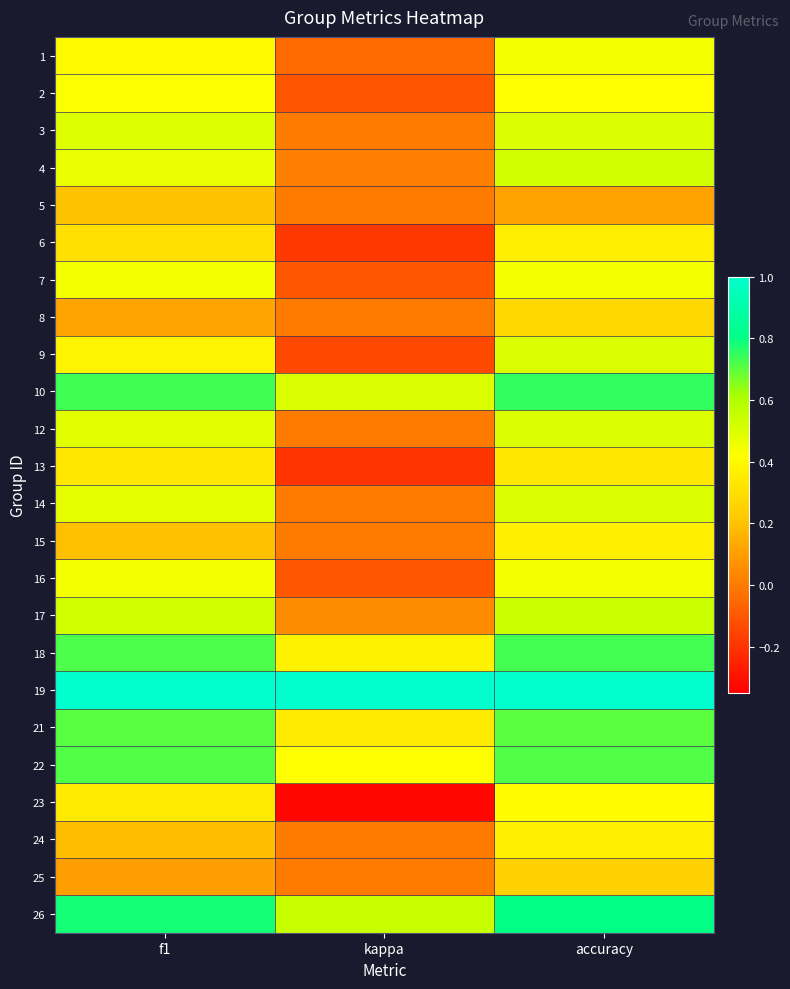

Which has a higher value, kappa or accuracy?

accuracy